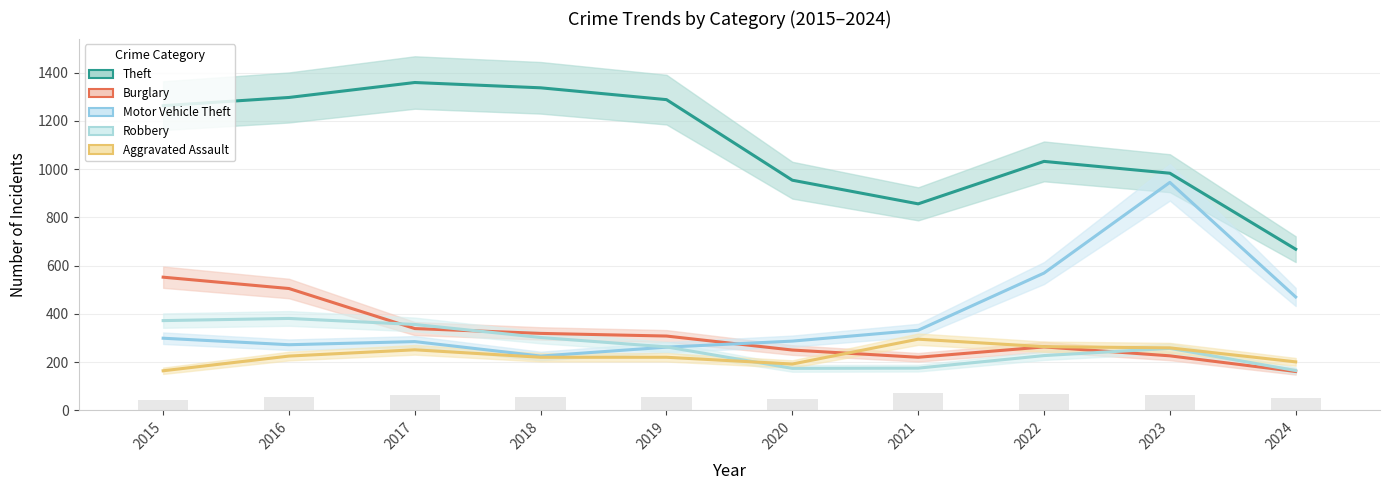

The Theft series shows 1359 at 2017. True or false?

True